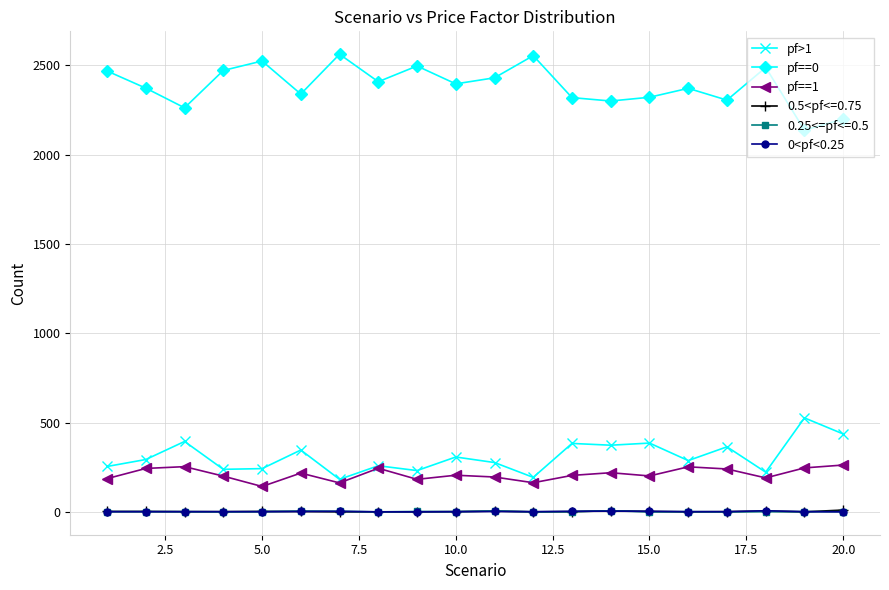

In pf==1, how many points are lower than both neighbors (excluding endpoints)?

6